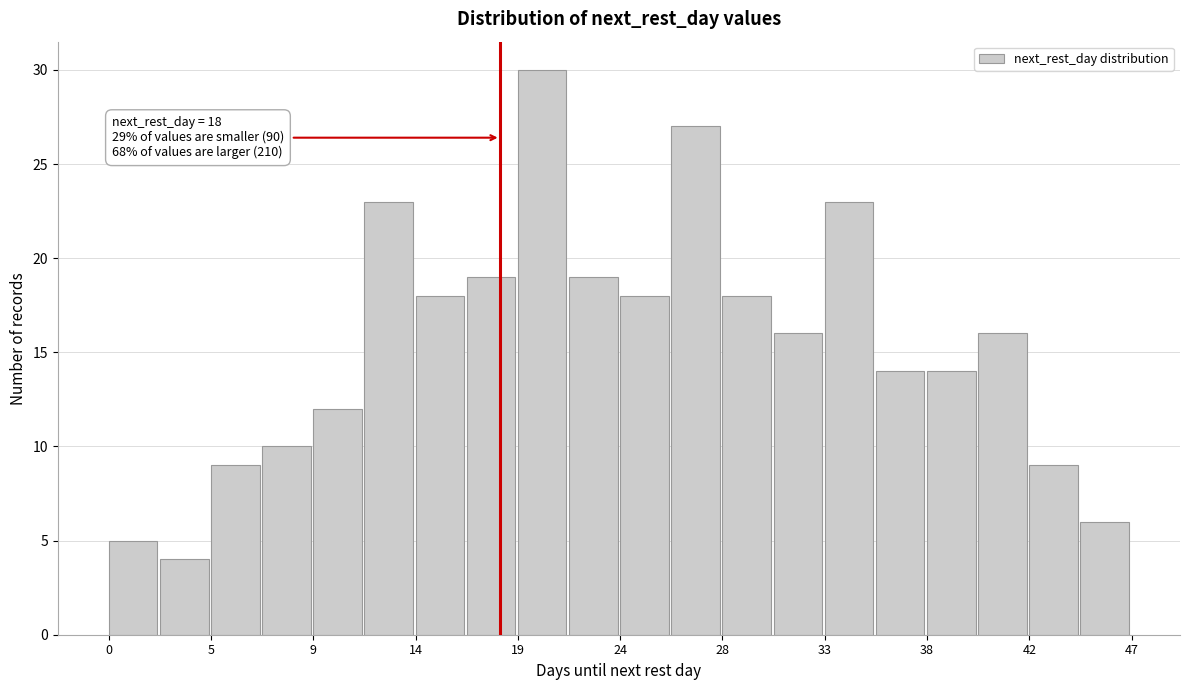

Which range on the x-axis has the tallest bar?

18.80 to 21.15